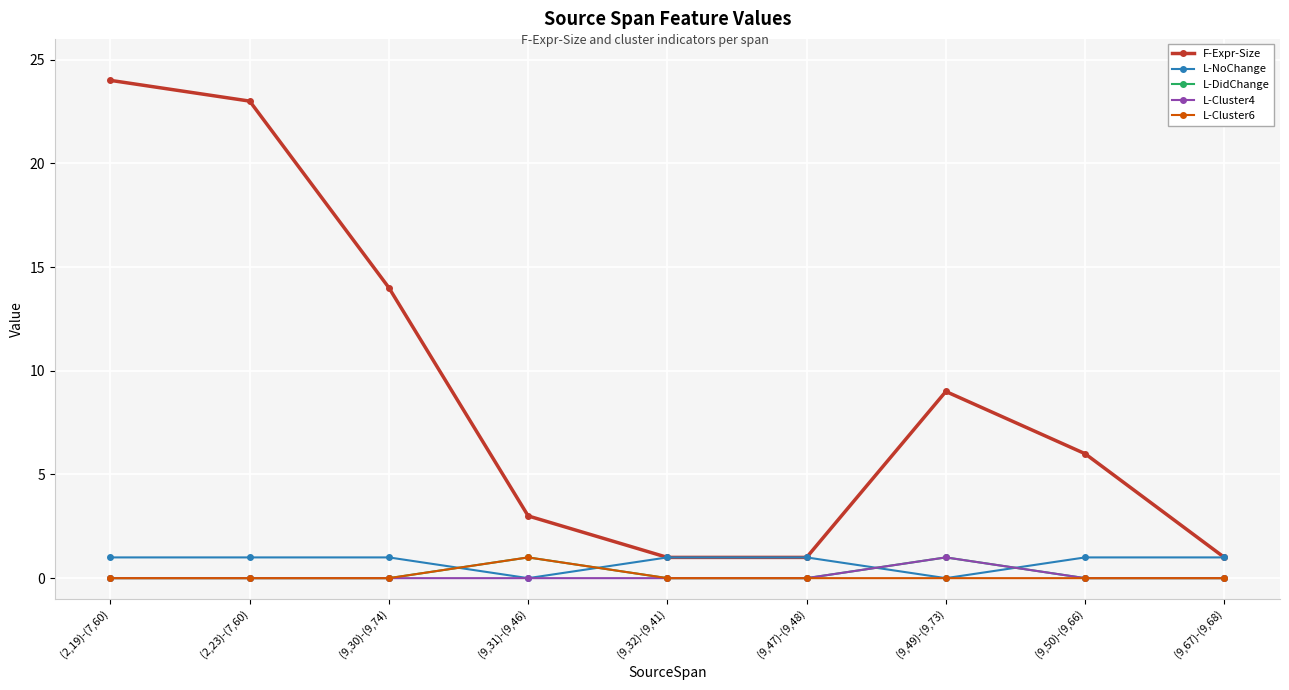

True or false: L-Cluster6 and F-Expr-Size cross at least once.

False